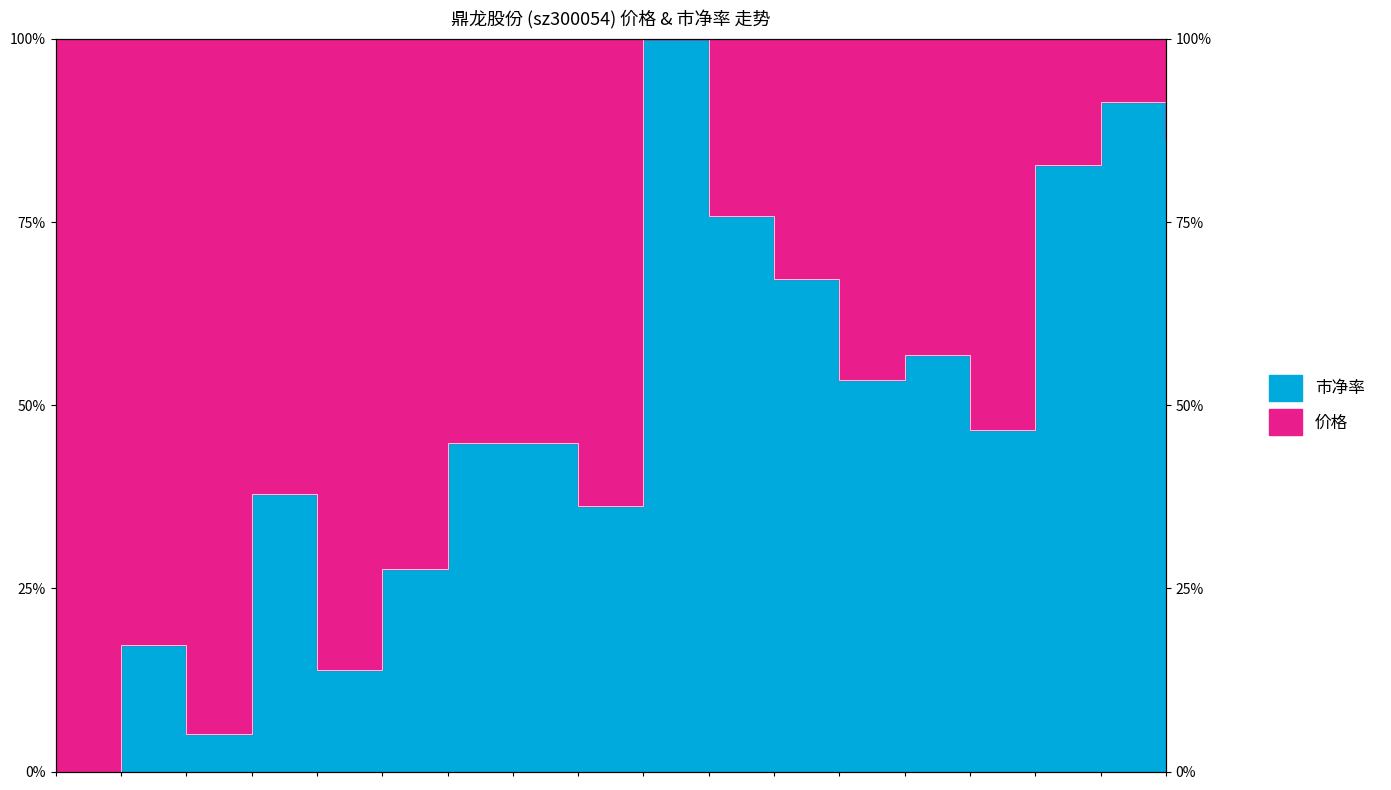

Is it true that the value at 2022-12-02 is 0.9?

True